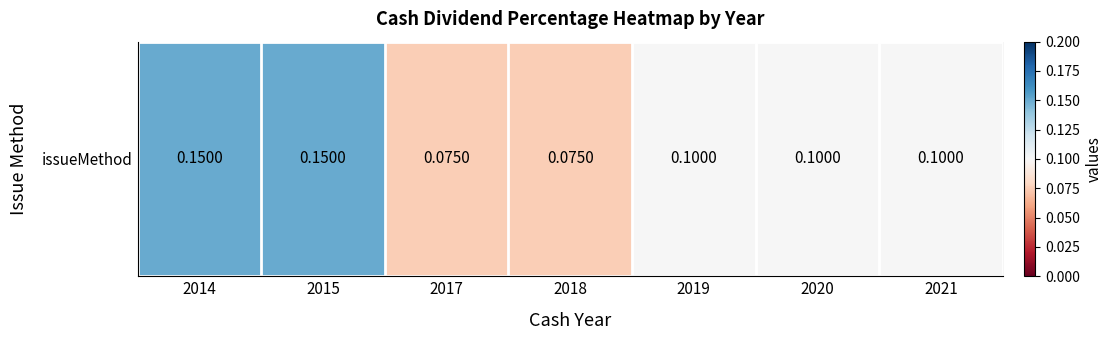

What is the average value?

0.1